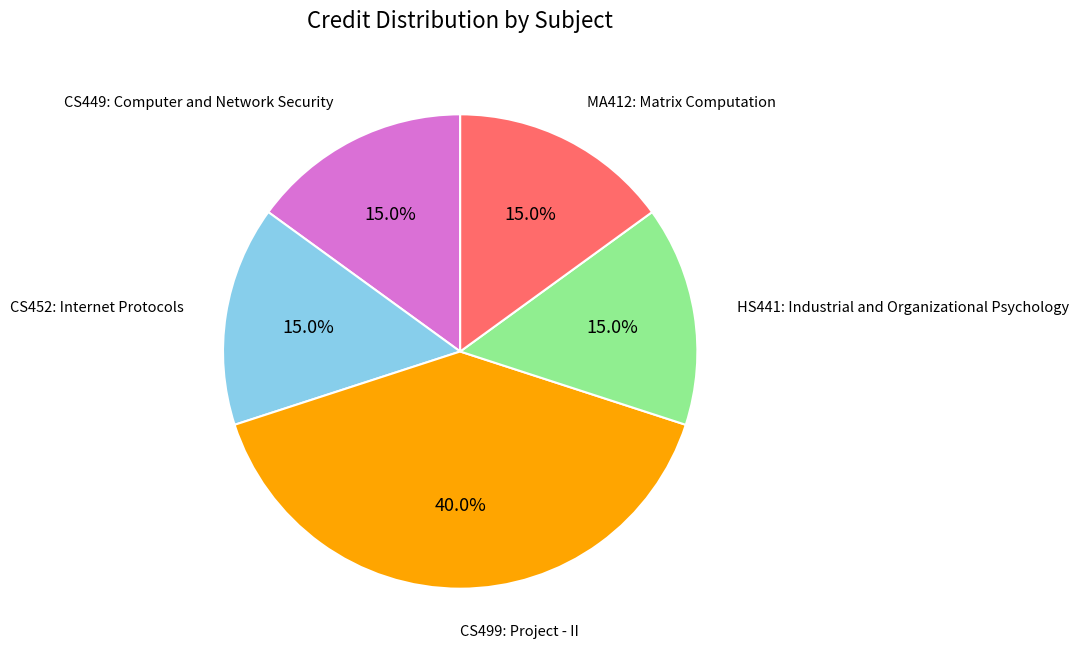

How much of the chart is everything except HS441: Industrial and Organizational Psychology?

85.0%